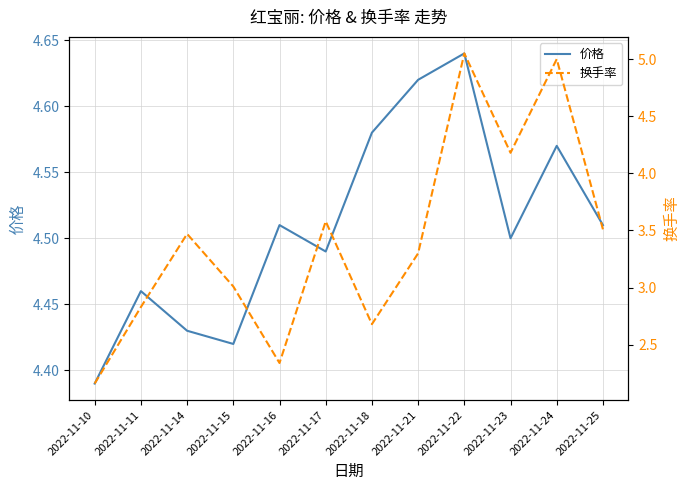

Which category has the lowest value in the 价格 series?

2022-11-10